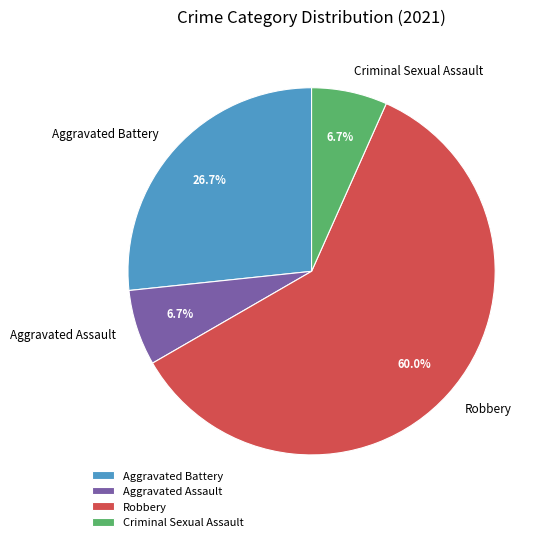

What portion of the pie excludes Criminal Sexual Assault?

93.3%